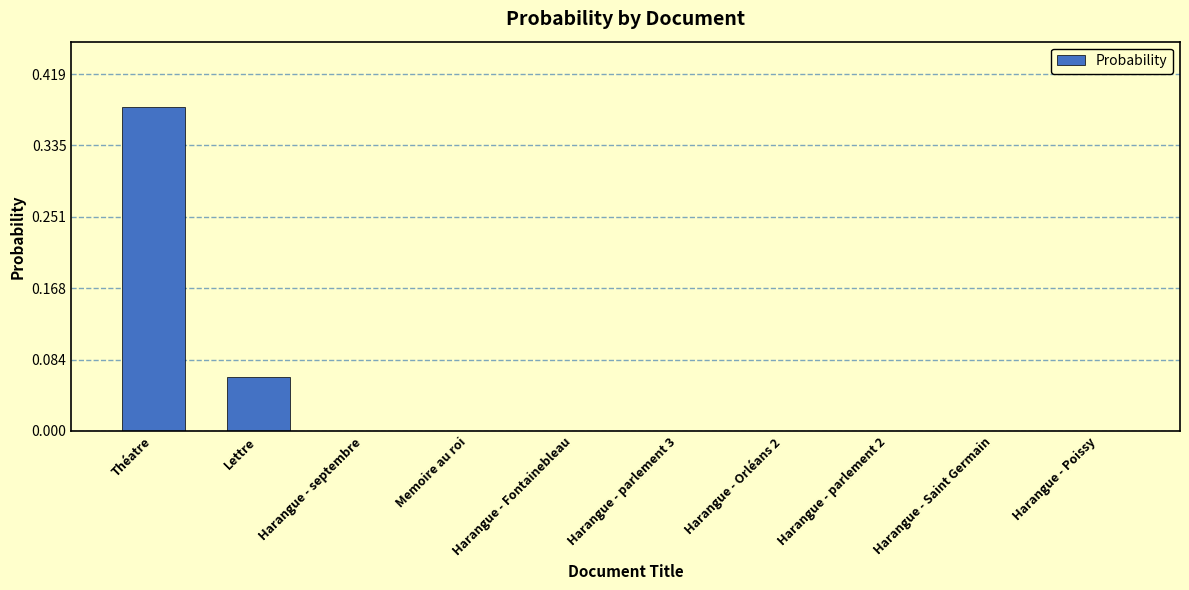

Is it true that the value at Harangue - parlement 2 is 0.0?

True